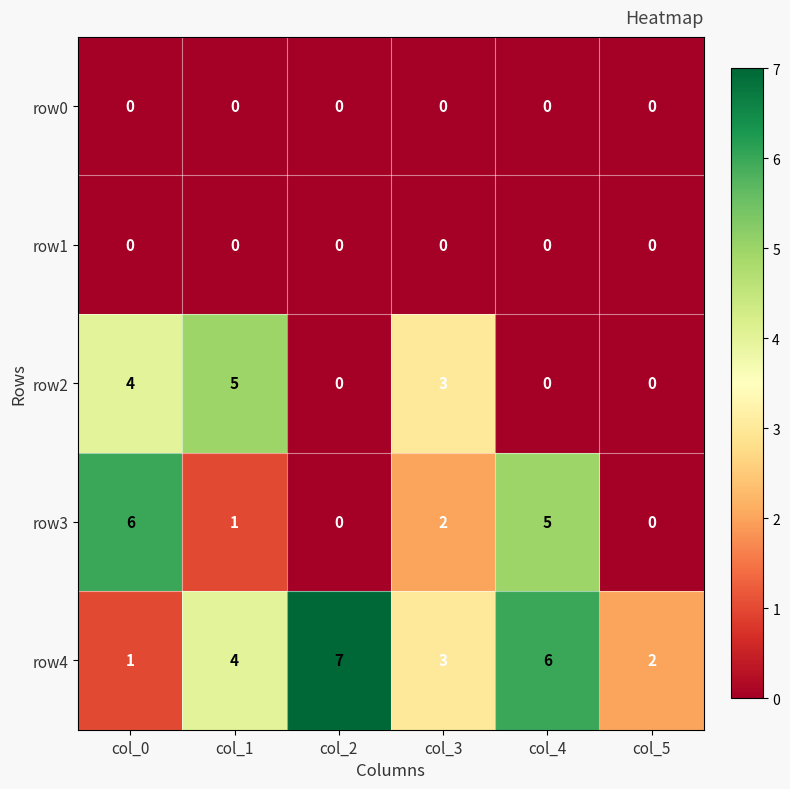

What is the average value of the row4 series?

4